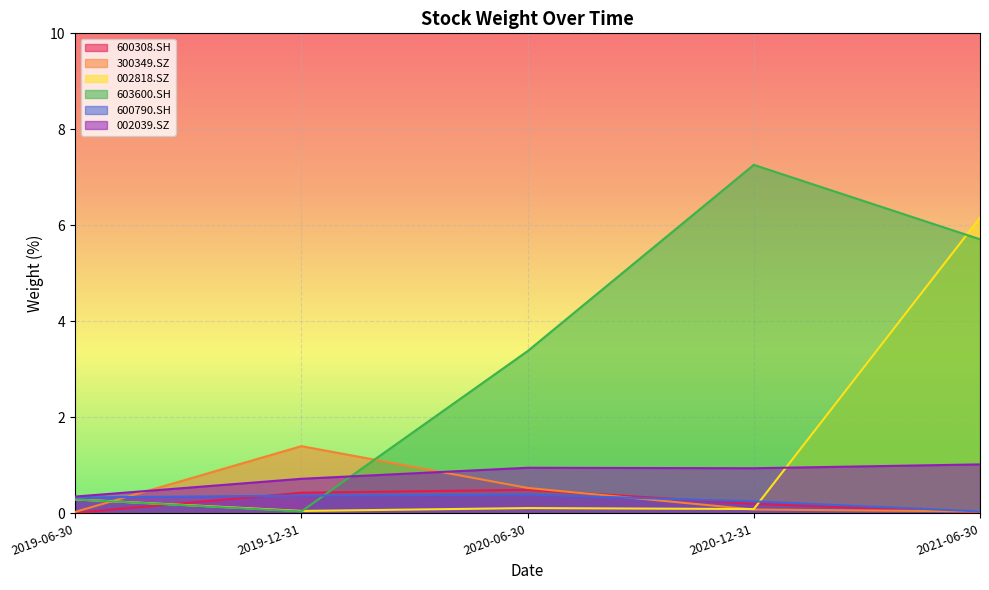

How many lines are shown in the chart?

6